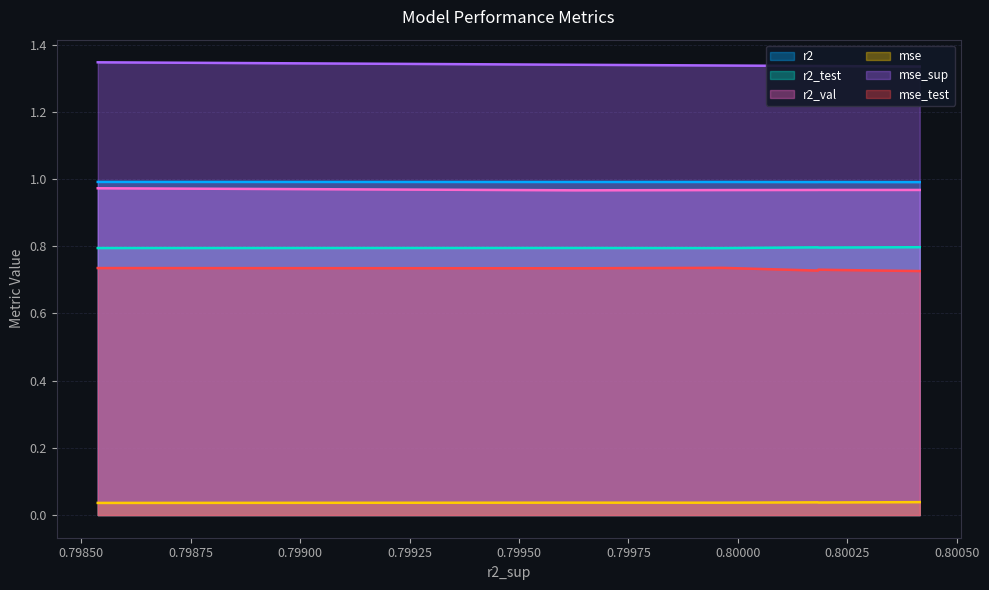

Rank the series at model_3_3_3 from highest to lowest value.

mse_sup, r2, r2_val, r2_test, mse_test, mse